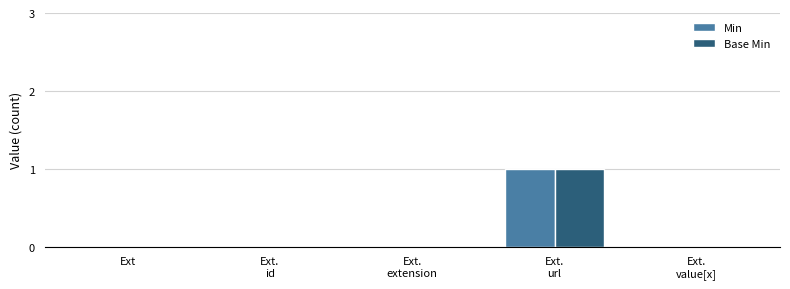

What is the sum of all Min values?

1